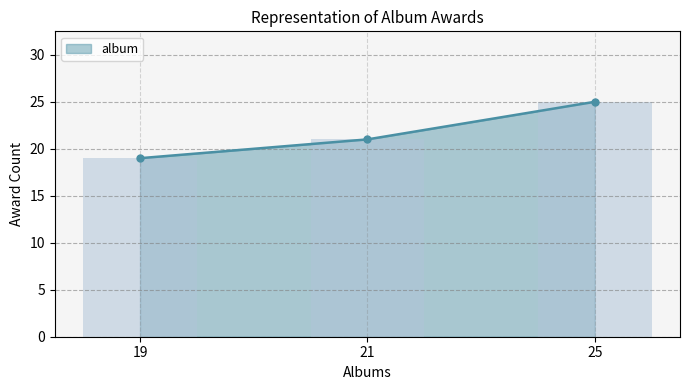

Reading right to left, what are all the values shown in this chart?

25=25	21=21	19=19